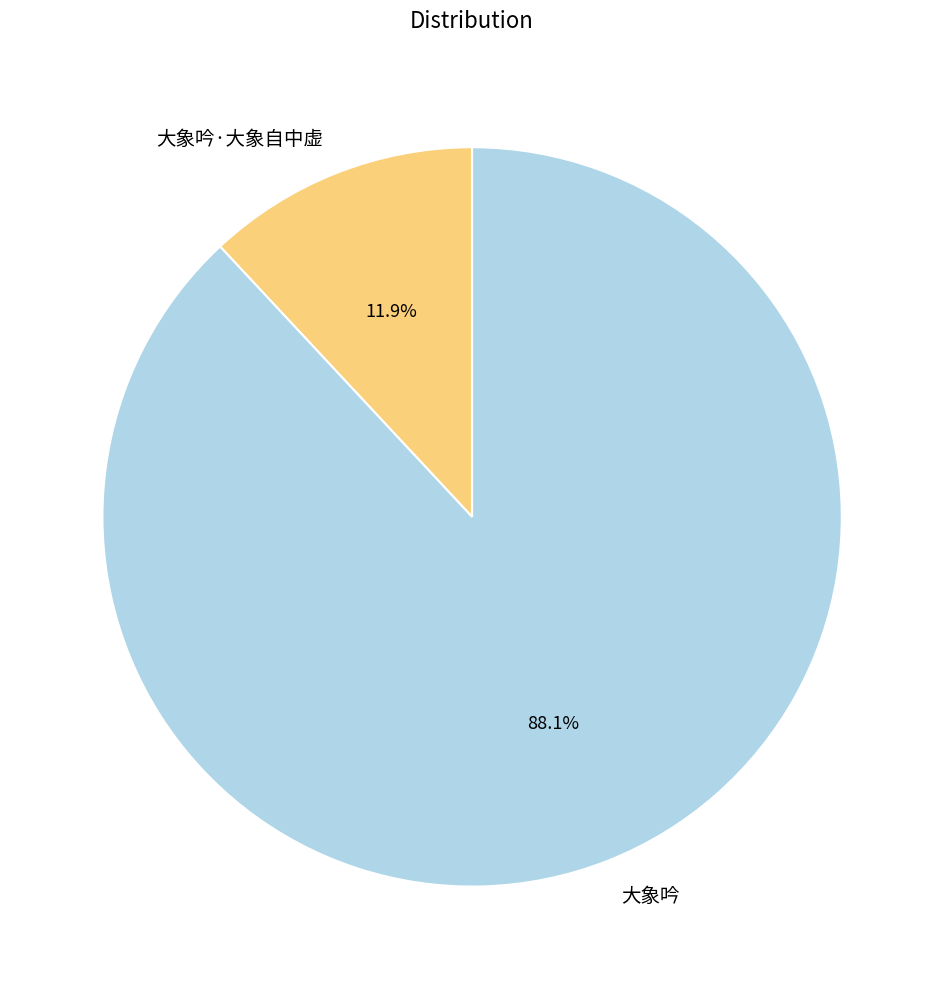

Is there any slice that represents more than half of the pie?

Yes